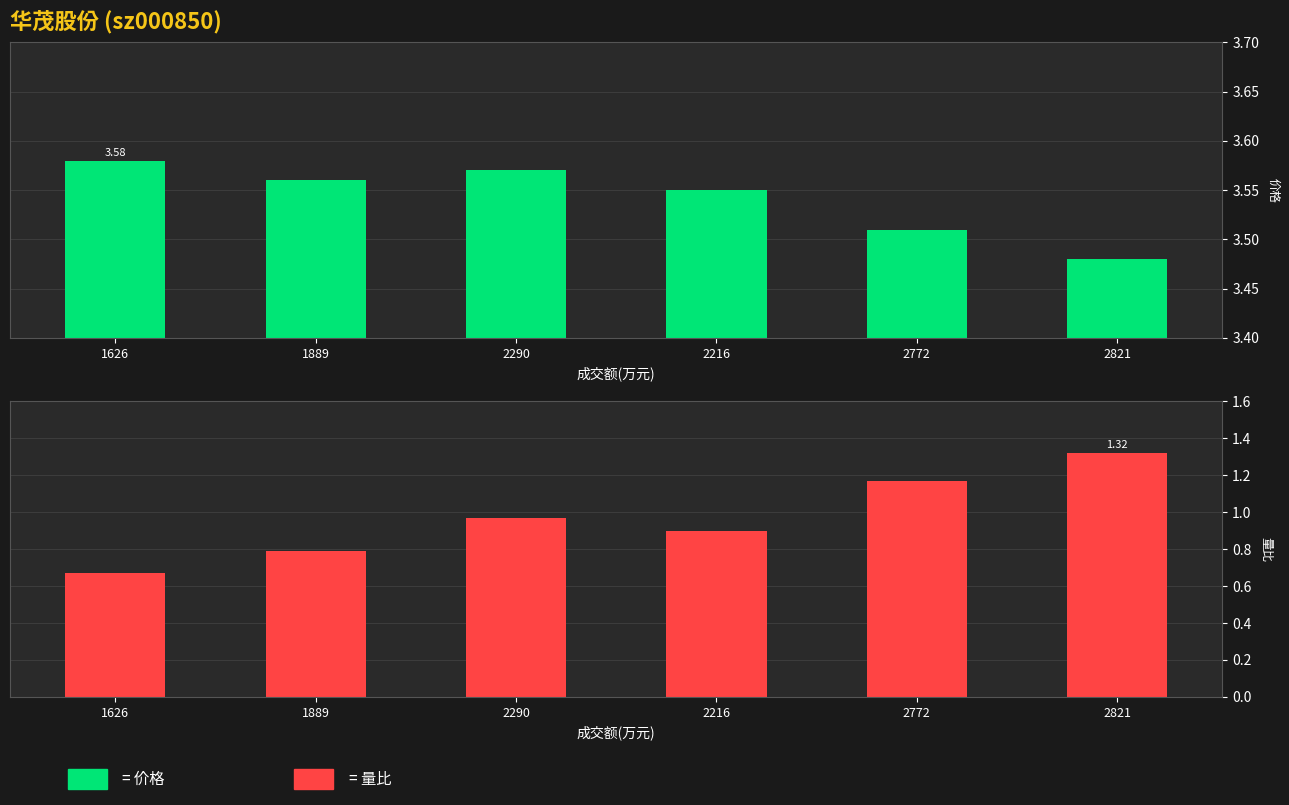

Which label corresponds to the smallest value in the chart?

1626